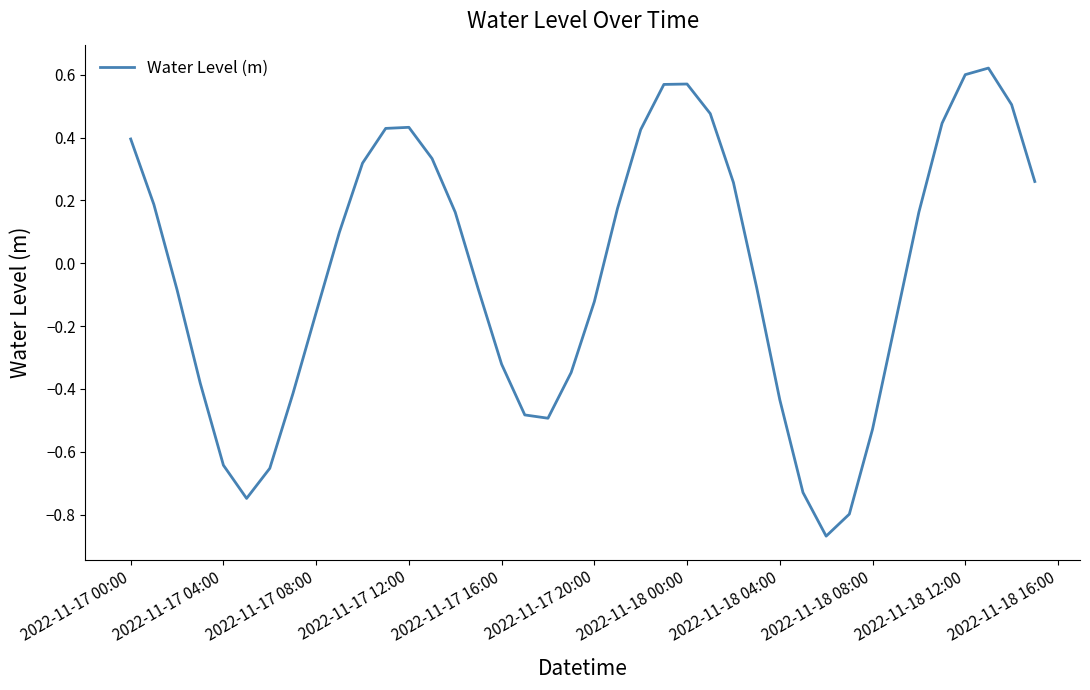

Is it true that the value at 2022-11-18 12:00 is 0.6?

True